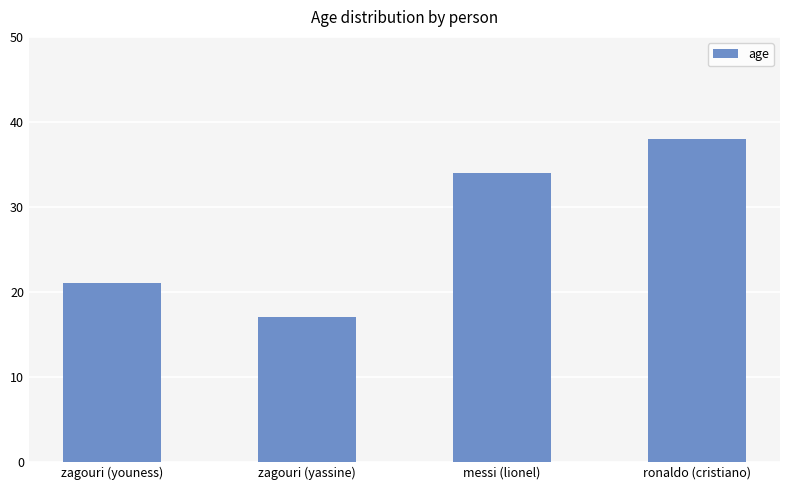

List the labels in order of value, largest first.

ronaldo (cristiano), messi (lionel), zagouri (youness), zagouri (yassine)